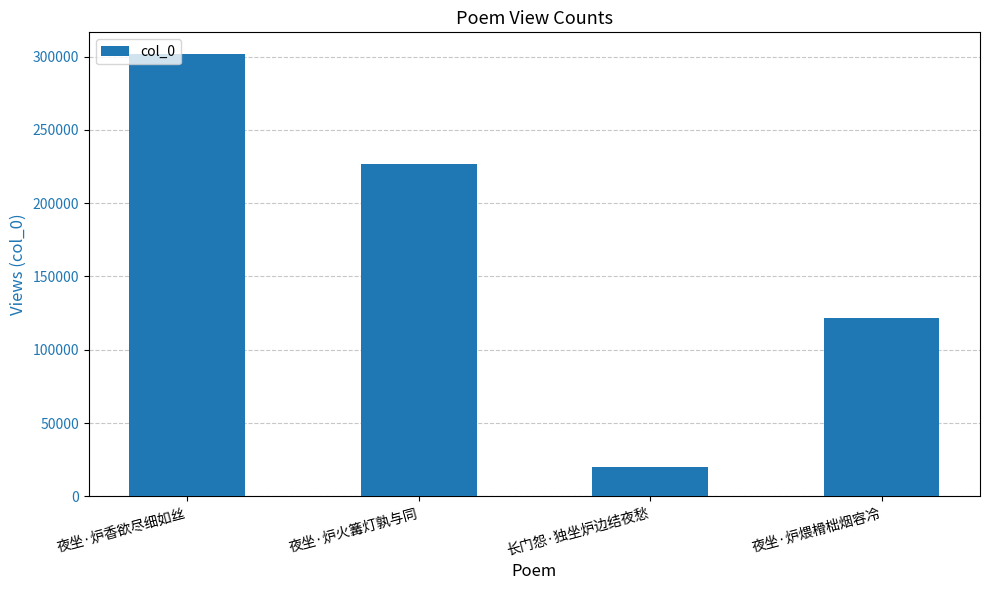

At which label does the data first exceed 226614?

夜坐·炉香欲尽细如丝